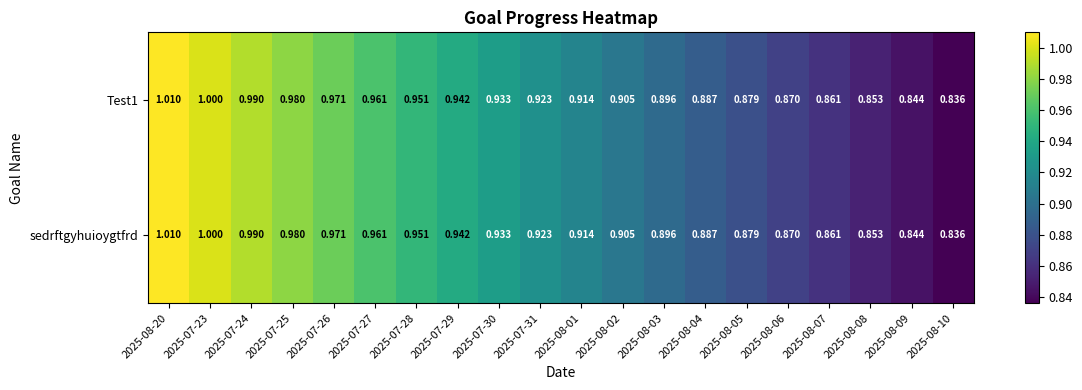

Is the value of sedrftgyhuioygtfrd at 2025-07-31 greater than the value of Test1 at 2025-07-25?

No